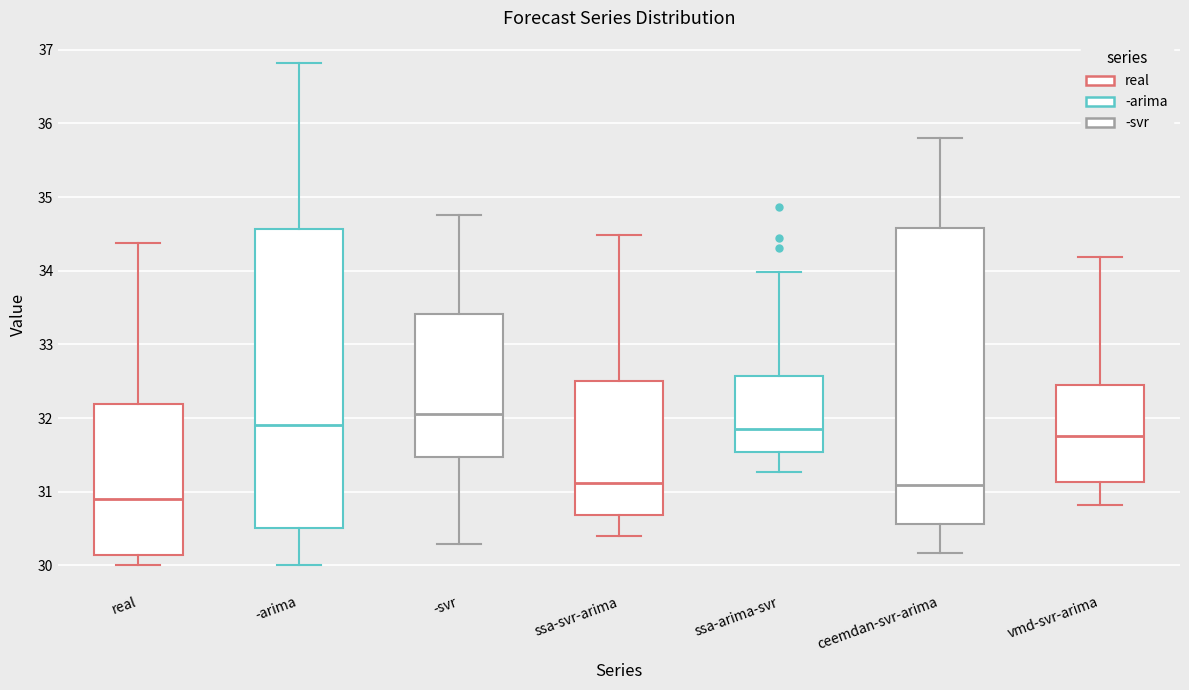

Reading left to right, read every box against the y-axis: the position of its median line, the range the box covers, and the ends of its whiskers. The values are not printed on the chart, so give them approximately, as read against the axis.

real: median 30.9, box 30.1 to 32.2, whiskers 30.0 to 34.4
-arima: median 31.9, box 30.5 to 34.6, whiskers 30.0 to 36.8
-svr: median 32.1, box 31.5 to 33.4, whiskers 30.3 to 34.8
ssa-svr-arima: median 31.1, box 30.7 to 32.5, whiskers 30.4 to 34.5
ssa-arima-svr: median 31.9, box 31.5 to 32.6, whiskers 31.3 to 34.0
ceemdan-svr-arima: median 31.1, box 30.6 to 34.6, whiskers 30.2 to 35.8
vmd-svr-arima: median 31.8, box 31.1 to 32.5, whiskers 30.8 to 34.2